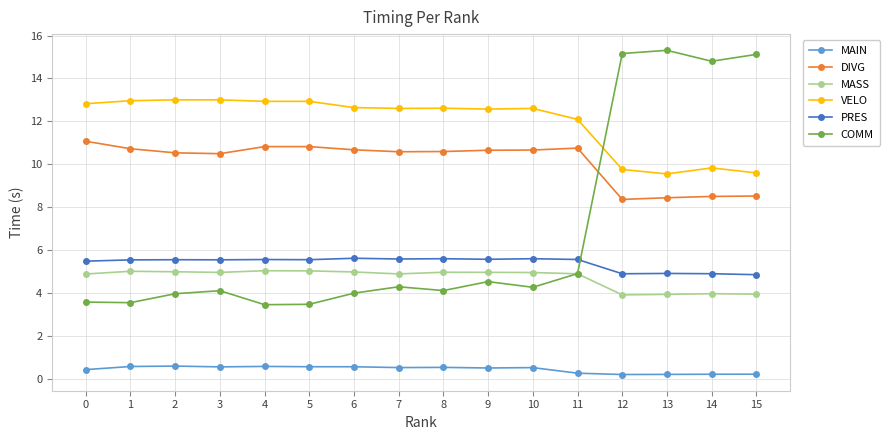

What is the sum of the MASS values at 10 and 6?

9.9